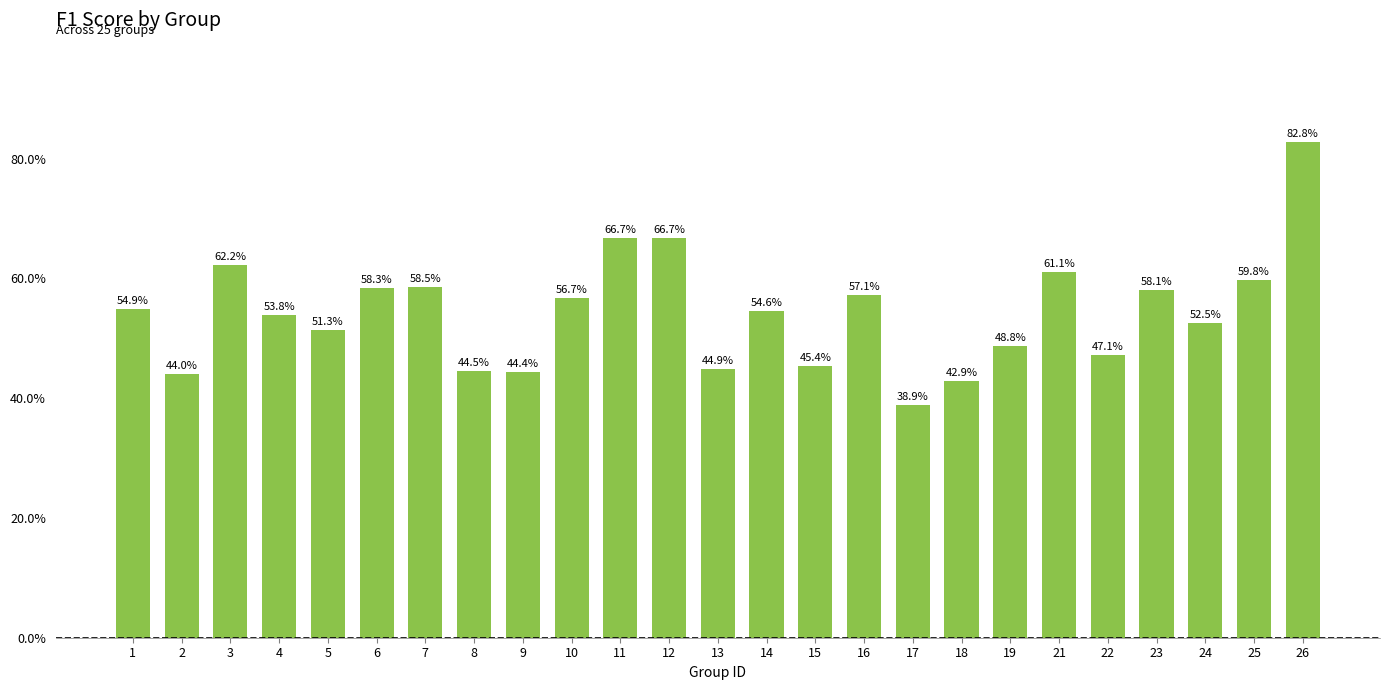

Are the bars horizontal?

No